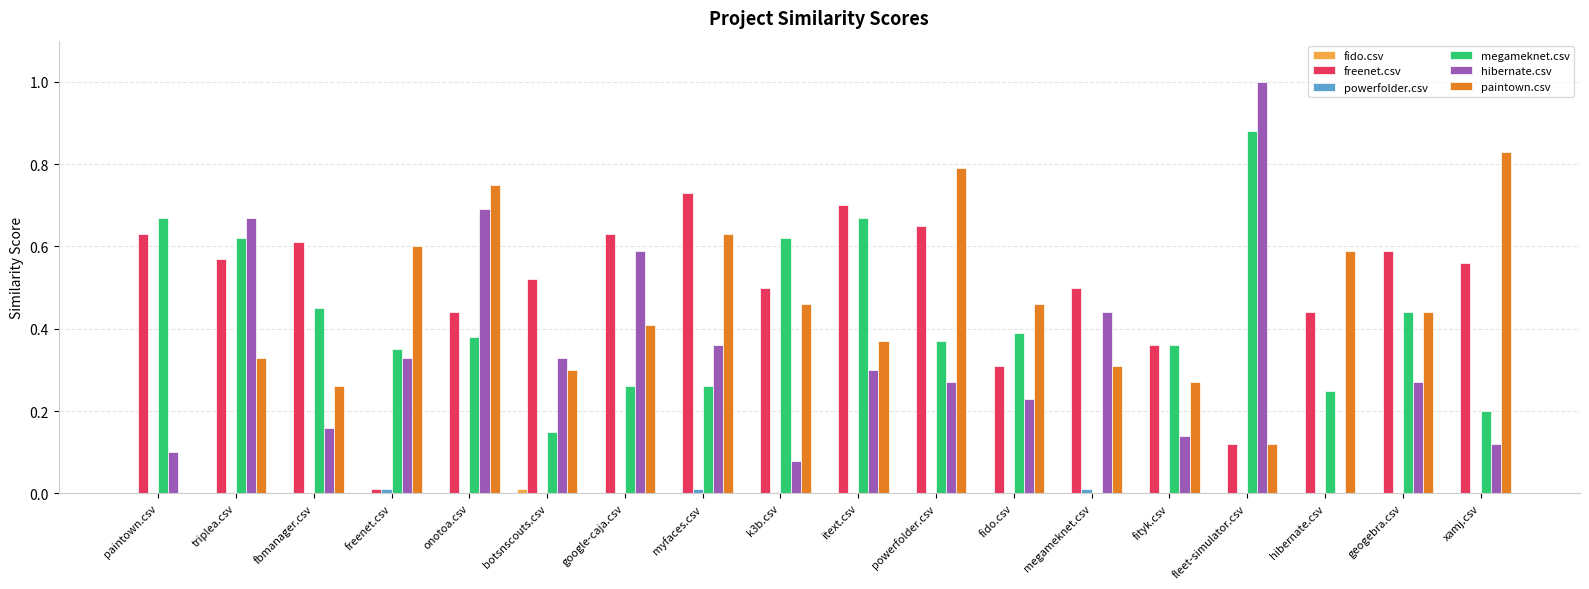

Which series changed the most between botsnscouts.csv and google-caja.csv?

hibernate.csv